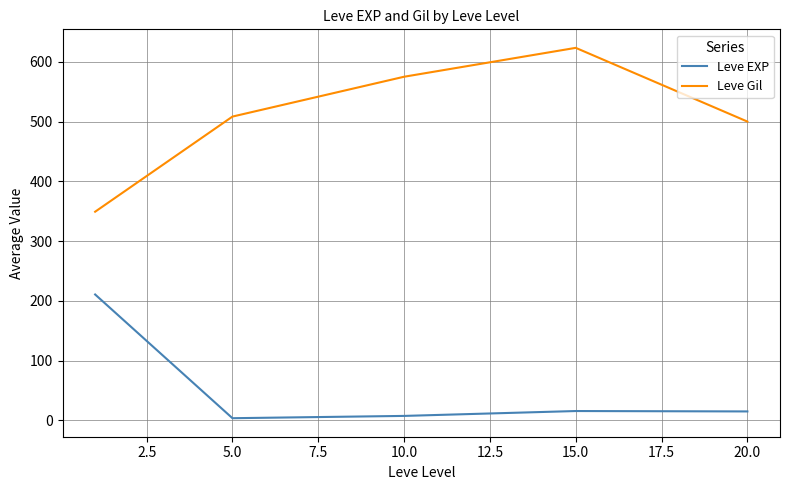

Rank the series by their maximum value, from lowest to highest.

Leve EXP, Leve Gil